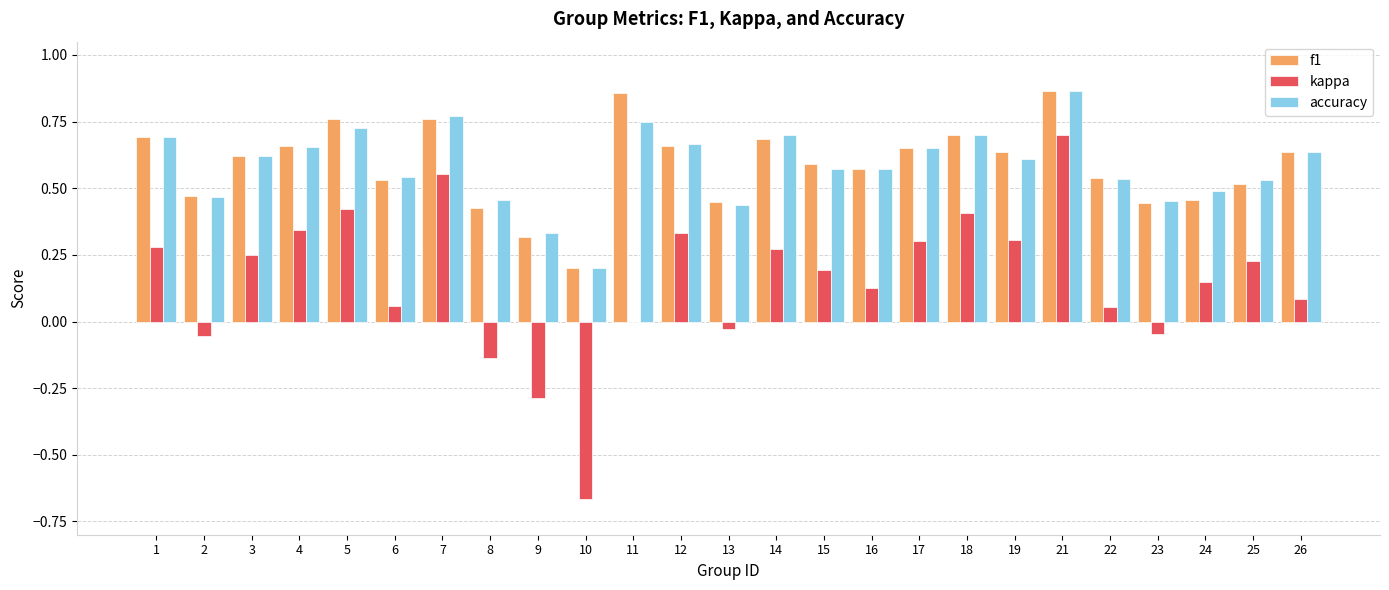

Is the value of accuracy at 5 greater than the value of f1 at 24?

Yes